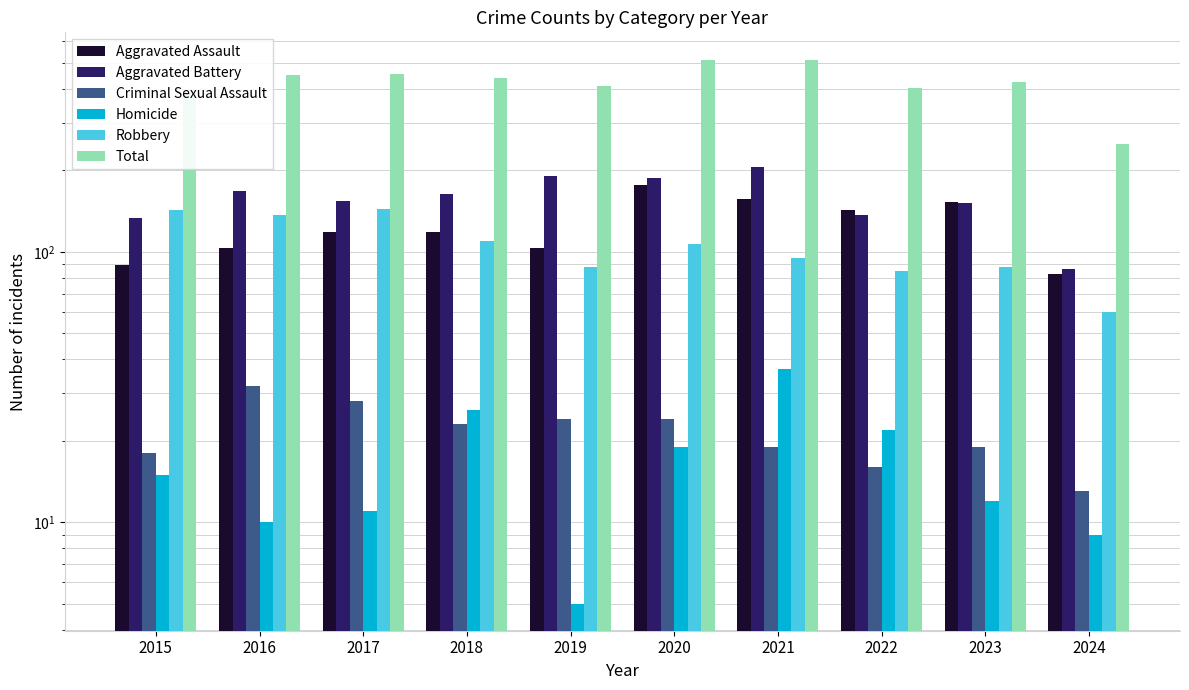

What are all the series names shown in the legend?

Aggravated Assault, Aggravated Battery, Criminal Sexual Assault, Homicide, Robbery, Total